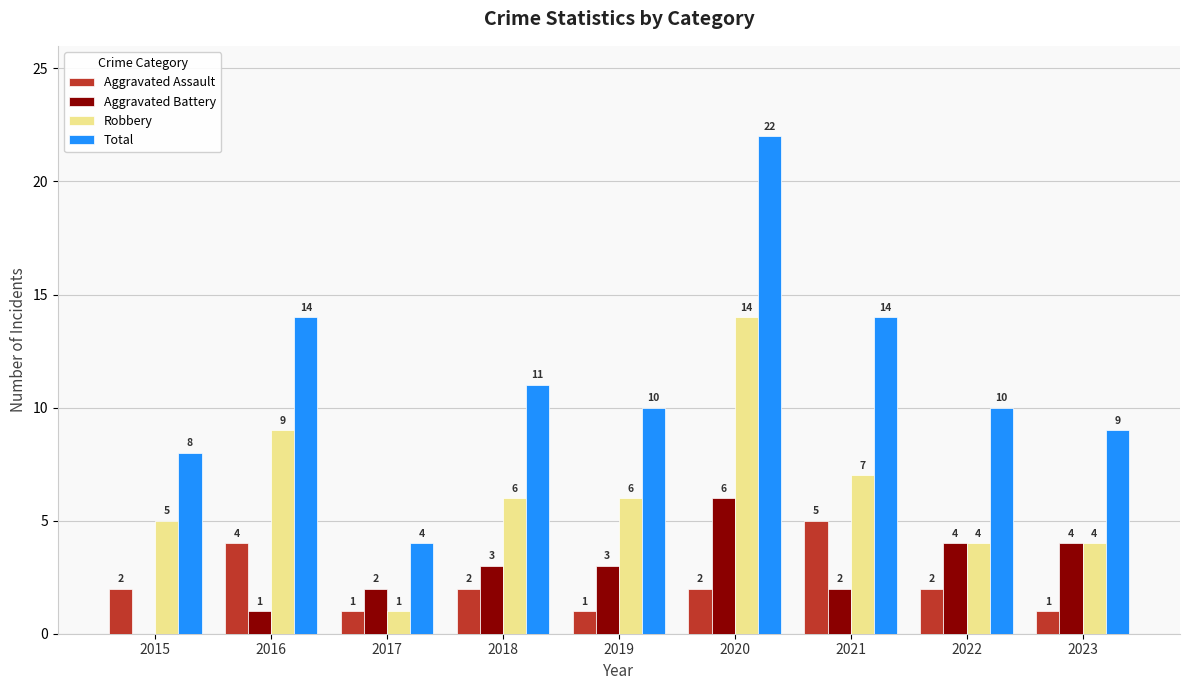

What is the average value of the Aggravated Battery series?

3